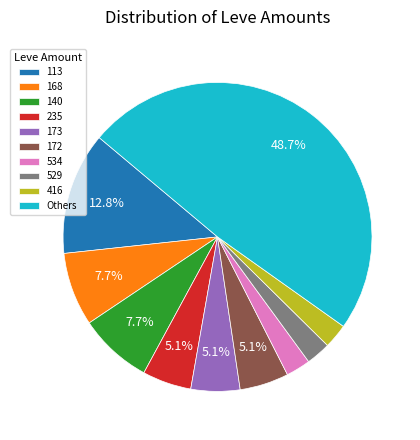

Combined, do Others and 235 account for over 50%?

Yes